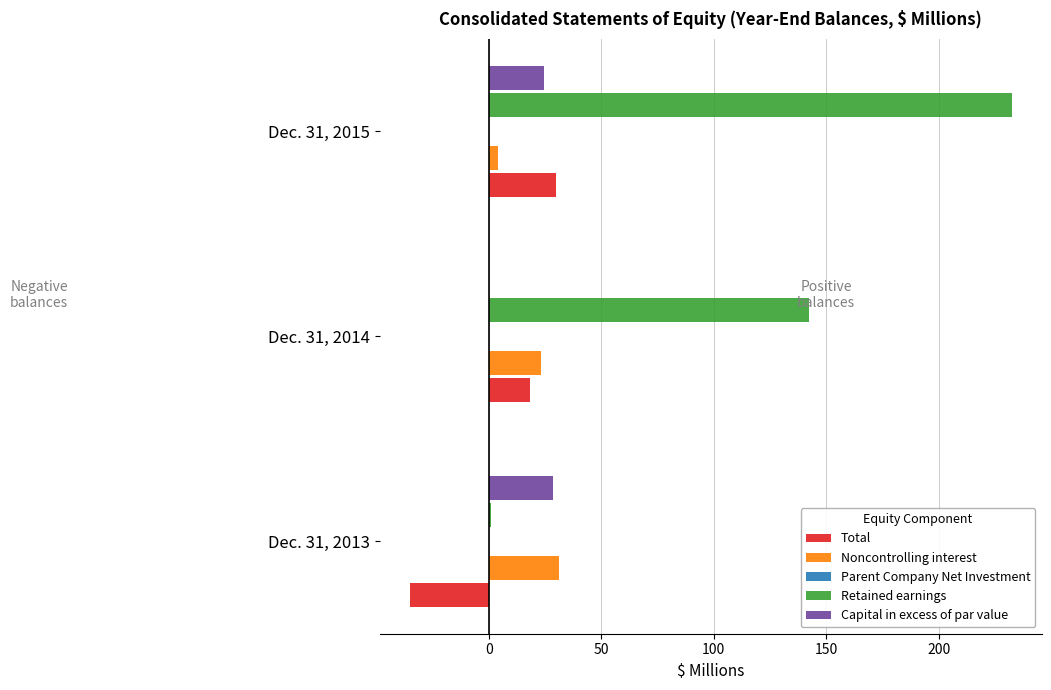

At which label does Capital in excess of par value reach its peak?

Dec. 31, 2013